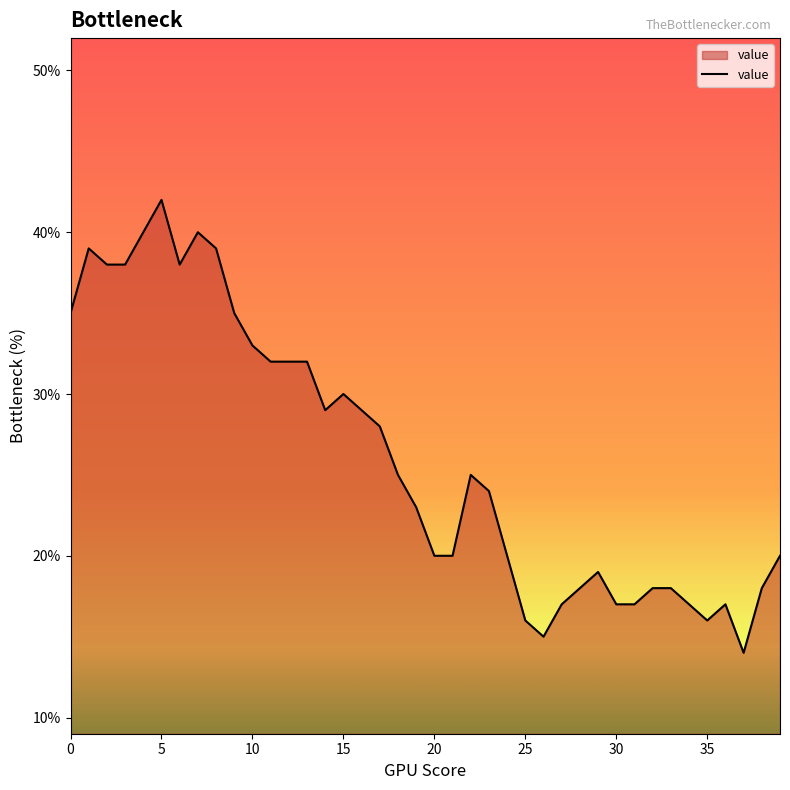

What is the difference between the maximum and minimum values?

28